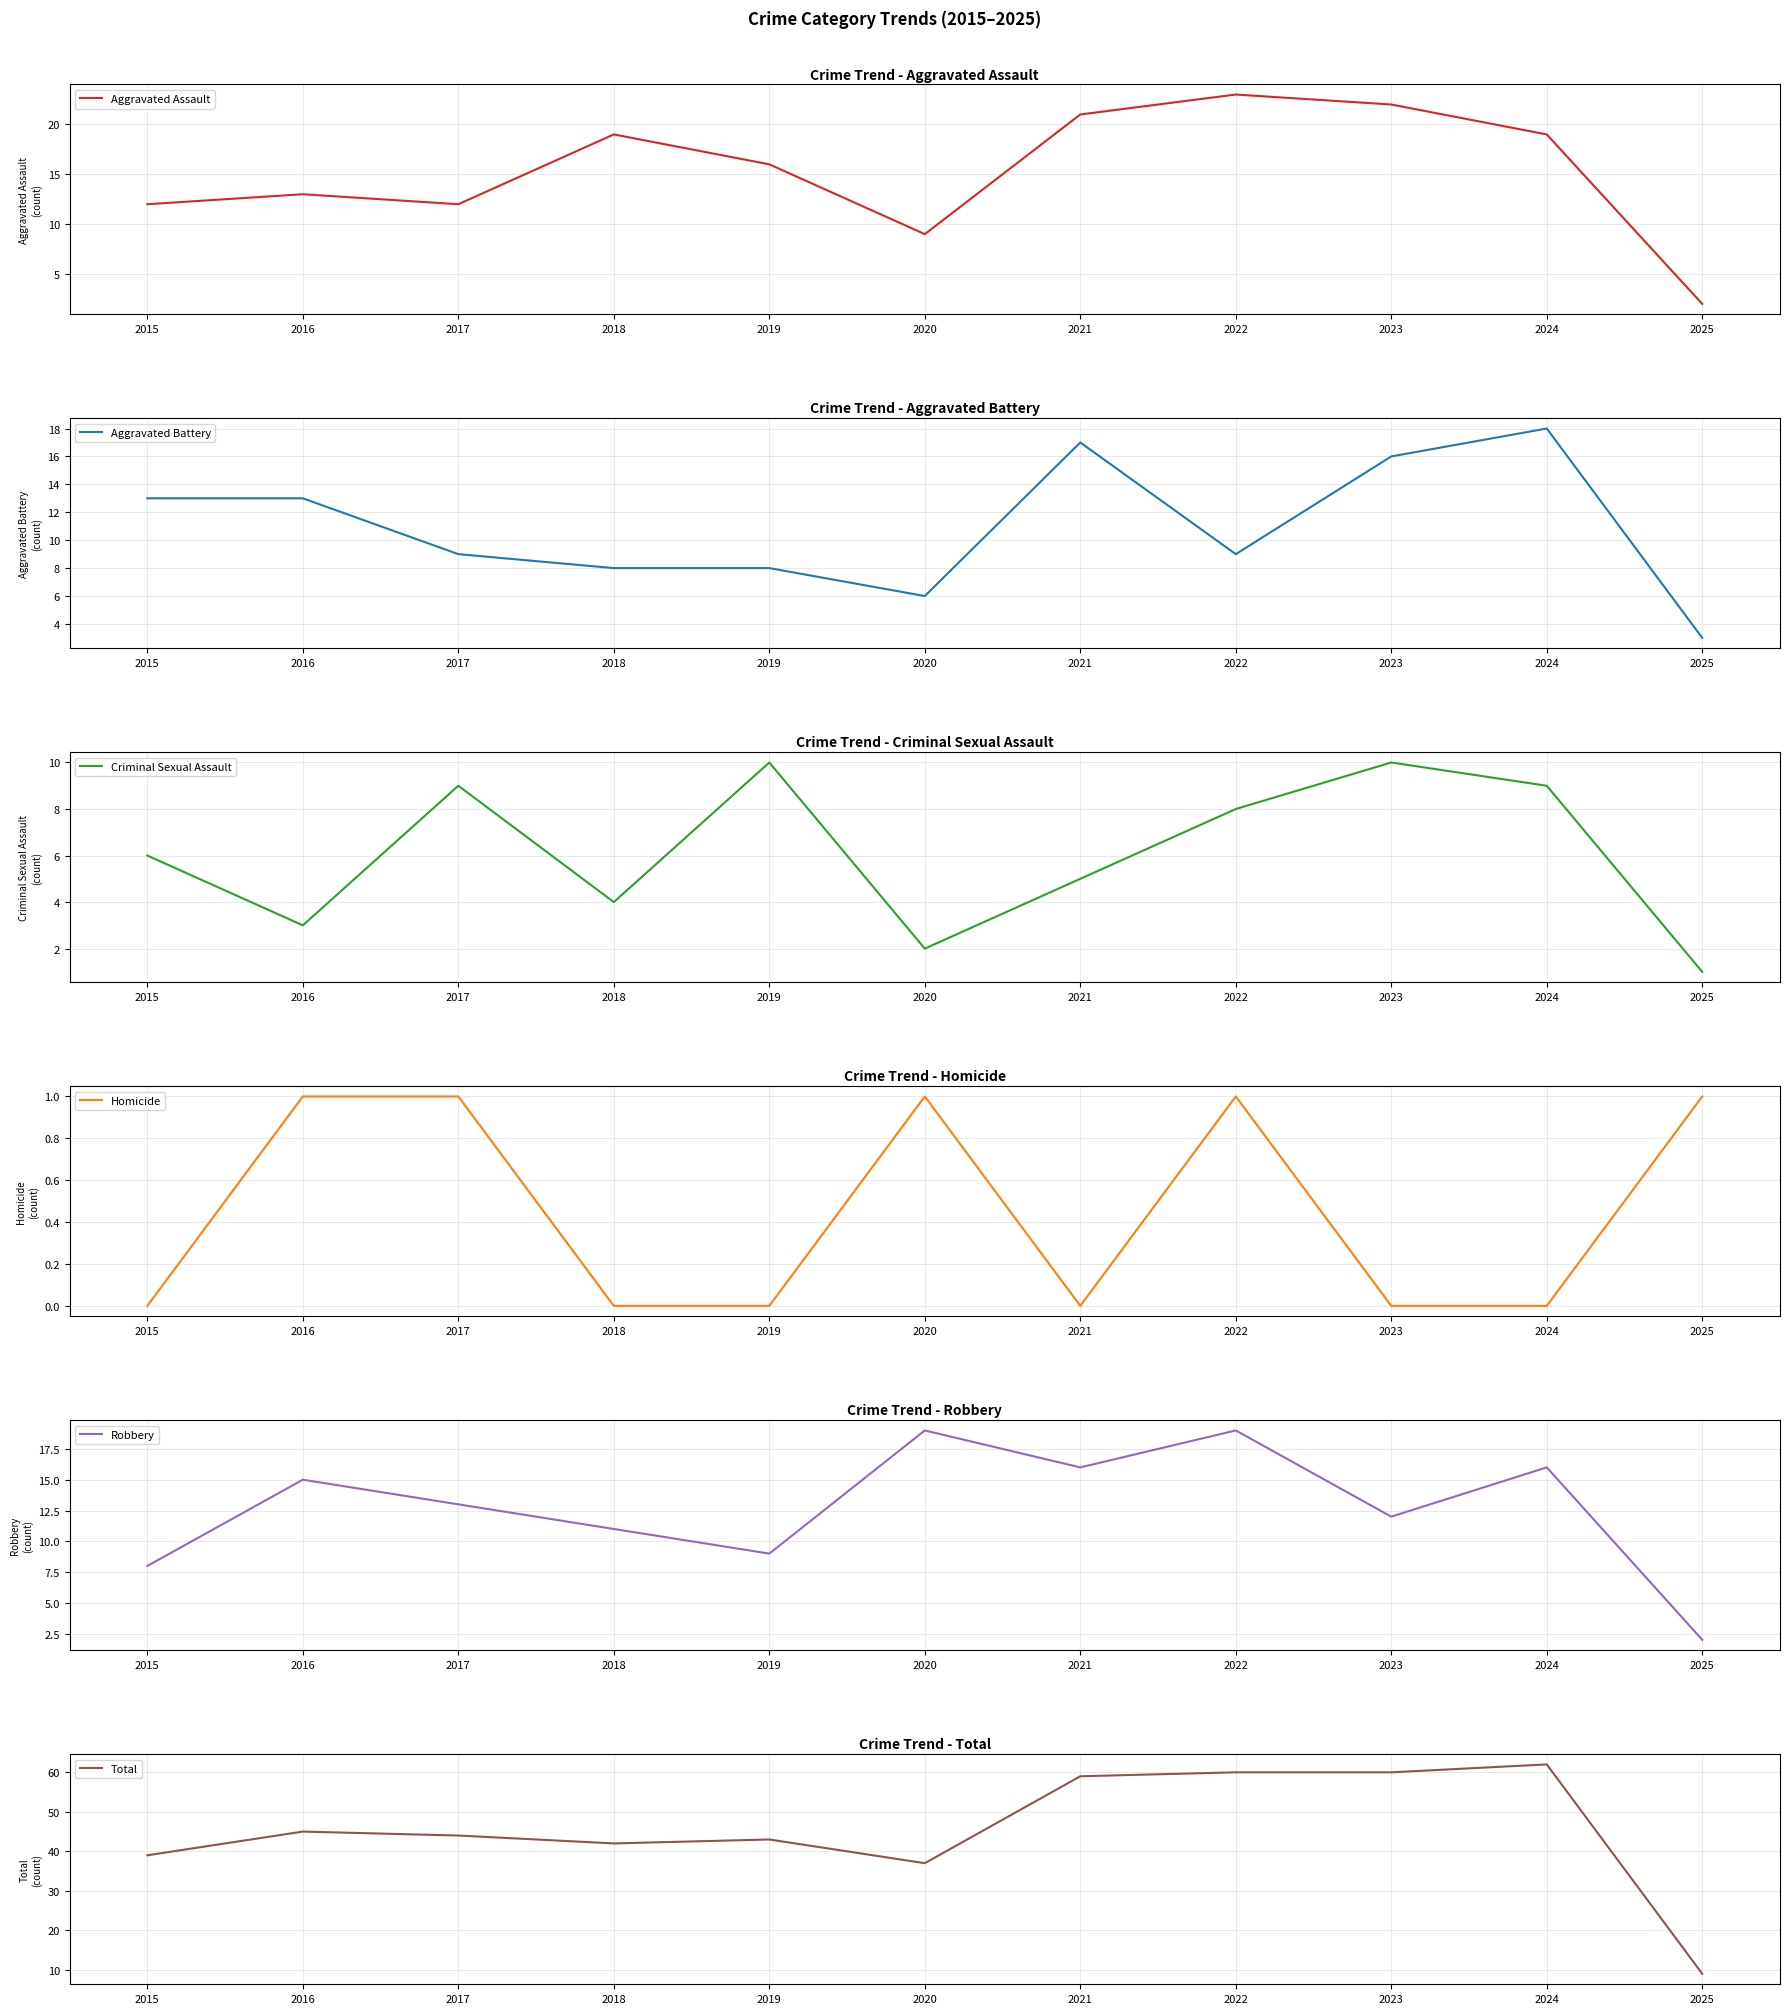

How many values in the Total series exceed 44?

5